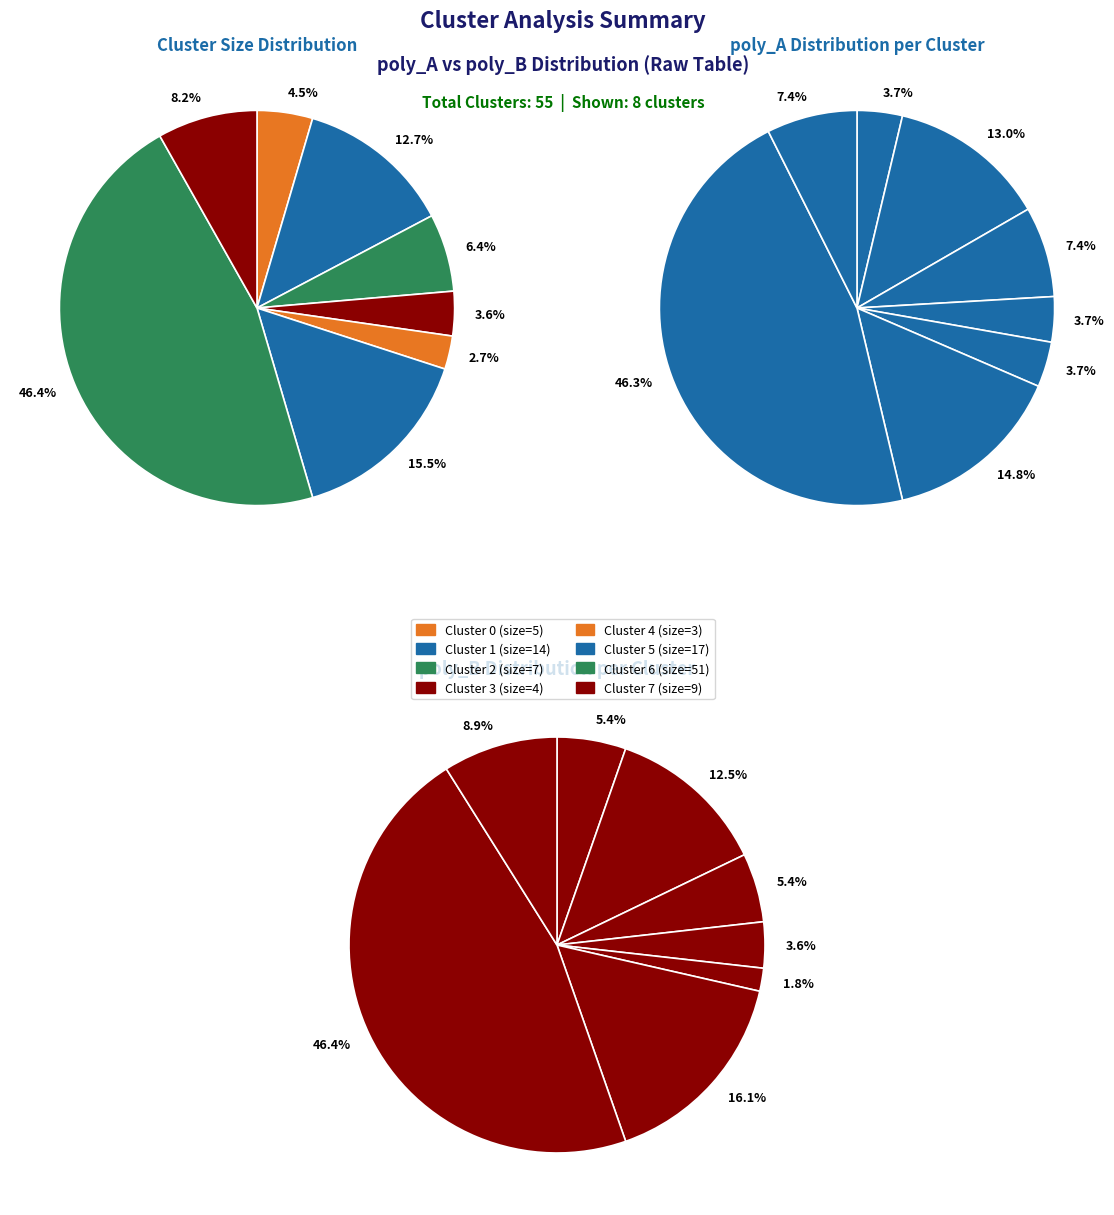

Is the sum of 9 and 10 greater than half?

No